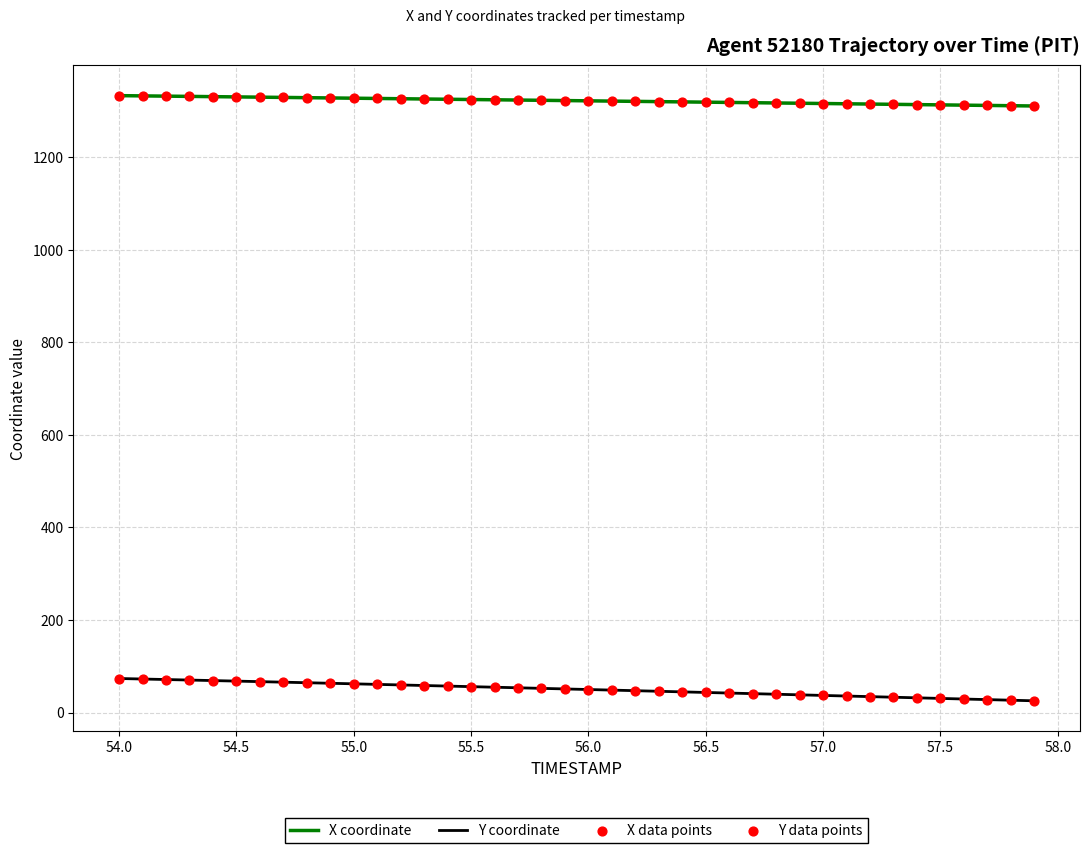

What is the minimum value for X coordinate?

1310.5